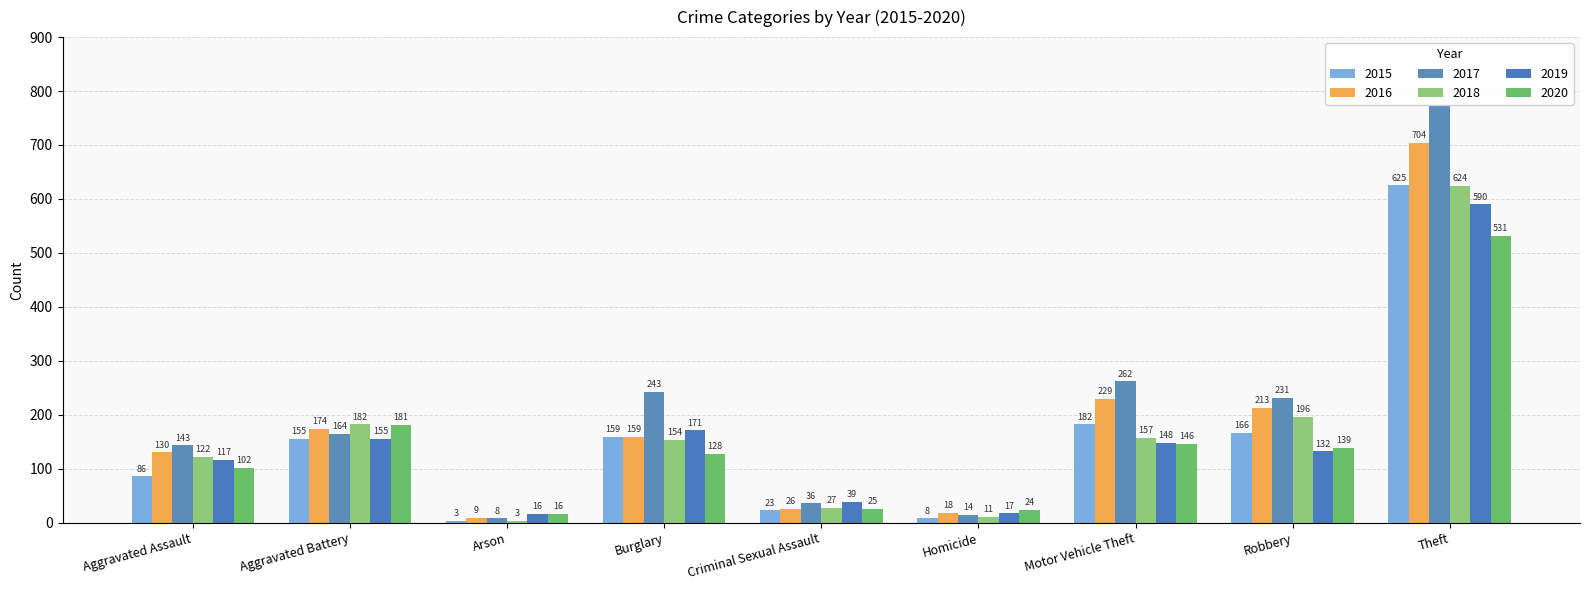

What value does the 2015 series have at Motor Vehicle Theft?

182